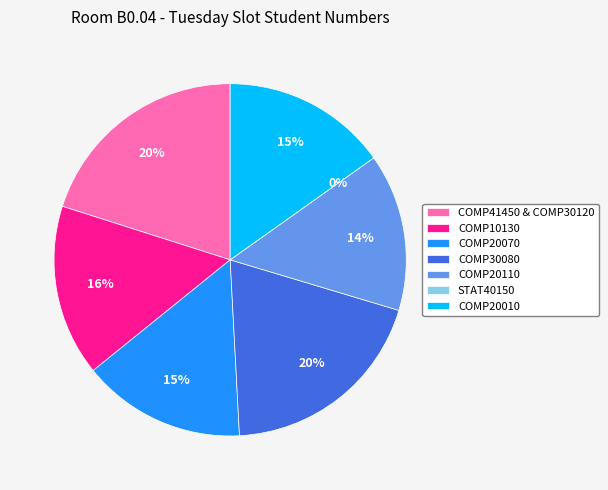

Combined, what portion of the pie is COMP20010 and COMP20070?

30.2%